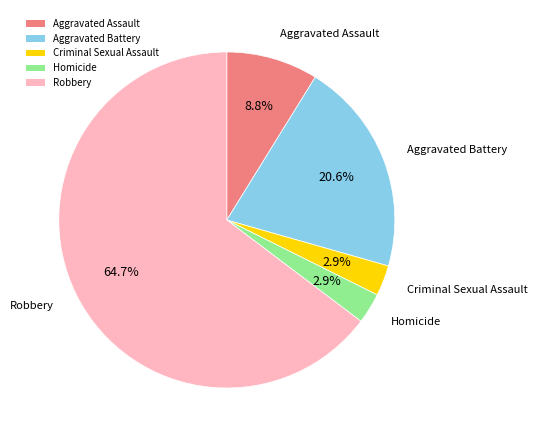

What is the majority slice?

Robbery